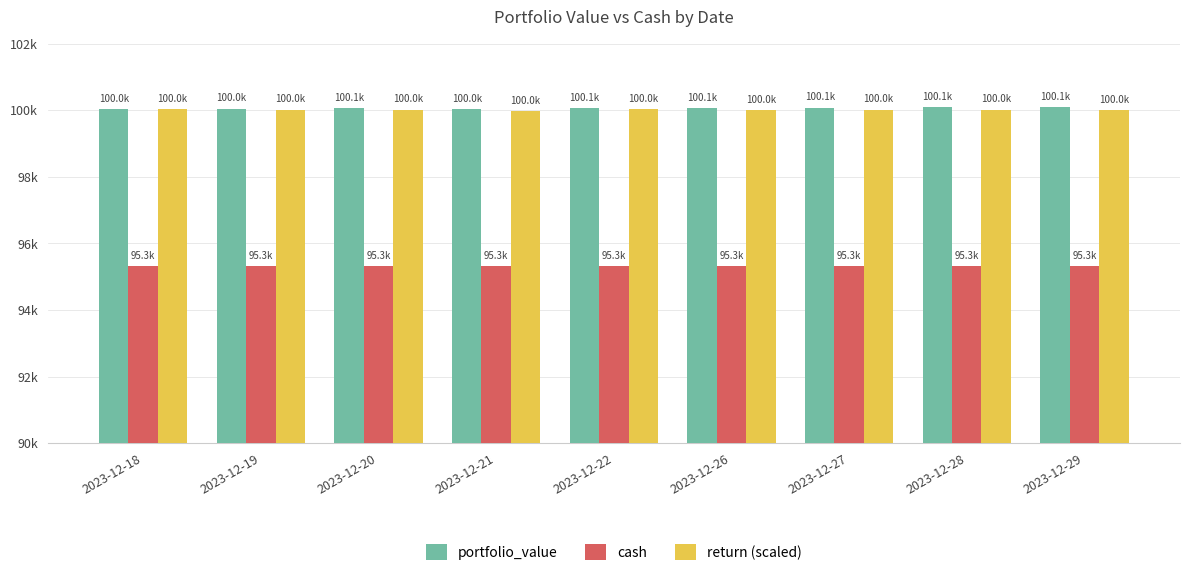

What is the average value of the portfolio_value series?

100063.6